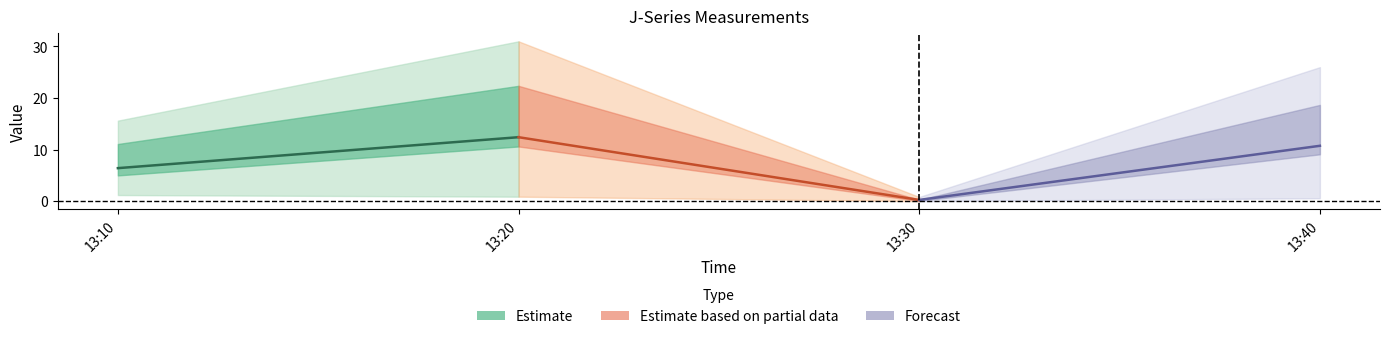

What are all the series names shown in the legend?

Estimate, Estimate based on partial data, Forecast